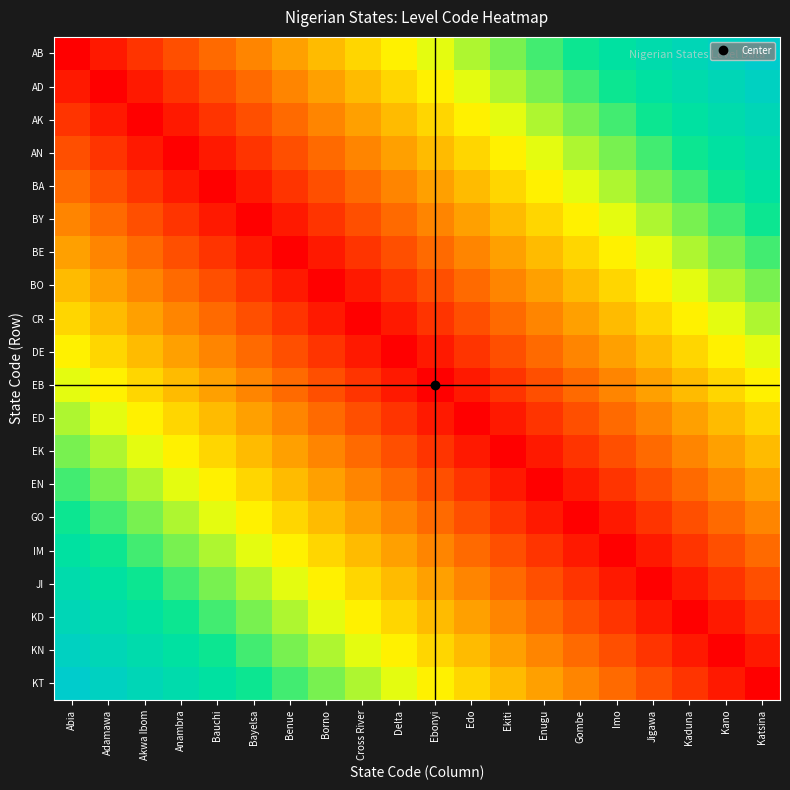

What is the spread (max minus min) of values at Ebonyi?

0.5